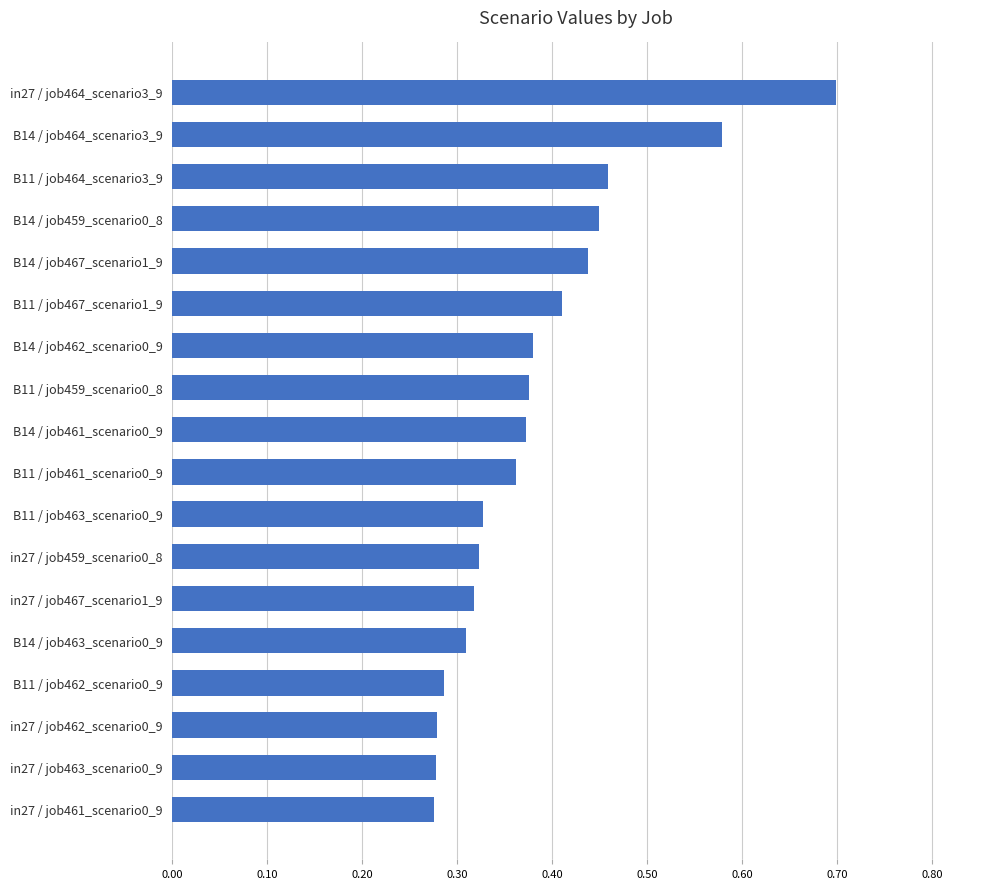

Are the bars horizontal?

Yes